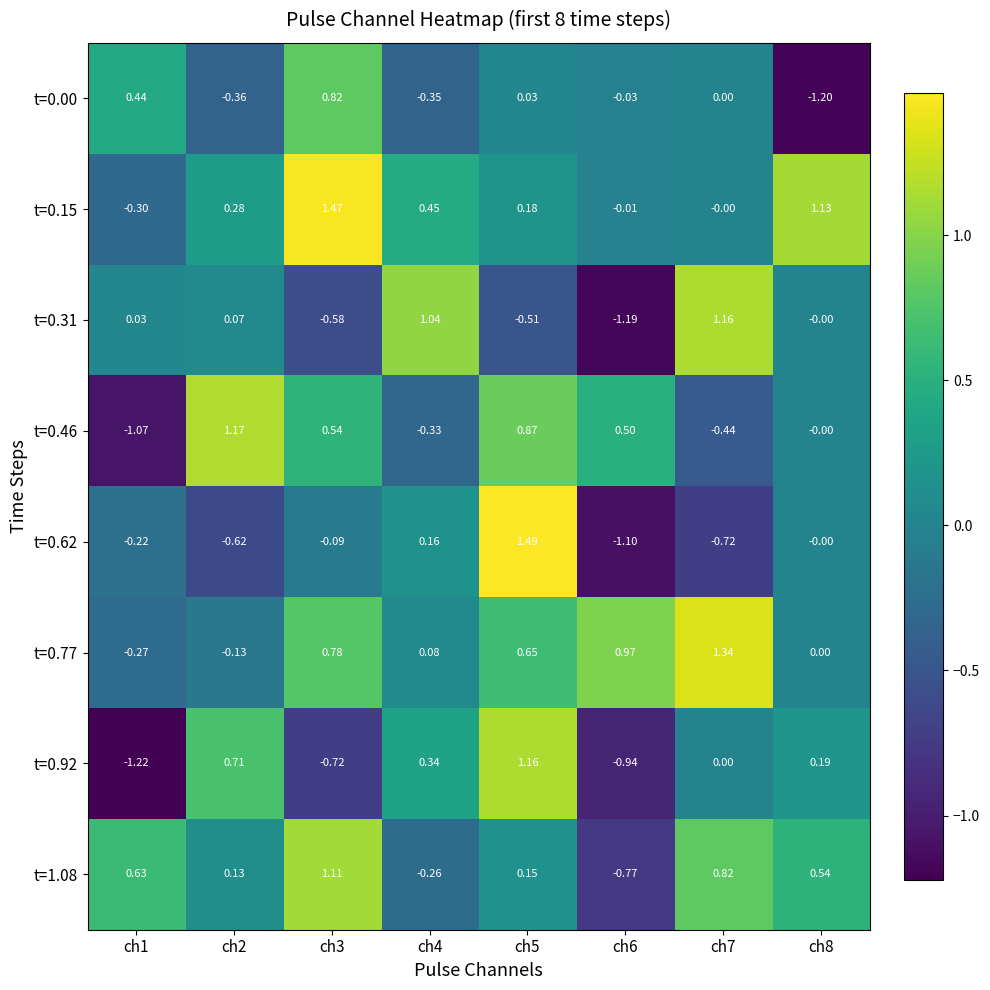

Rank the series at ch3 from highest to lowest value.

t=0.15, t=1.08, t=0.00, t=0.77, t=0.46, t=0.62, t=0.31, t=0.92